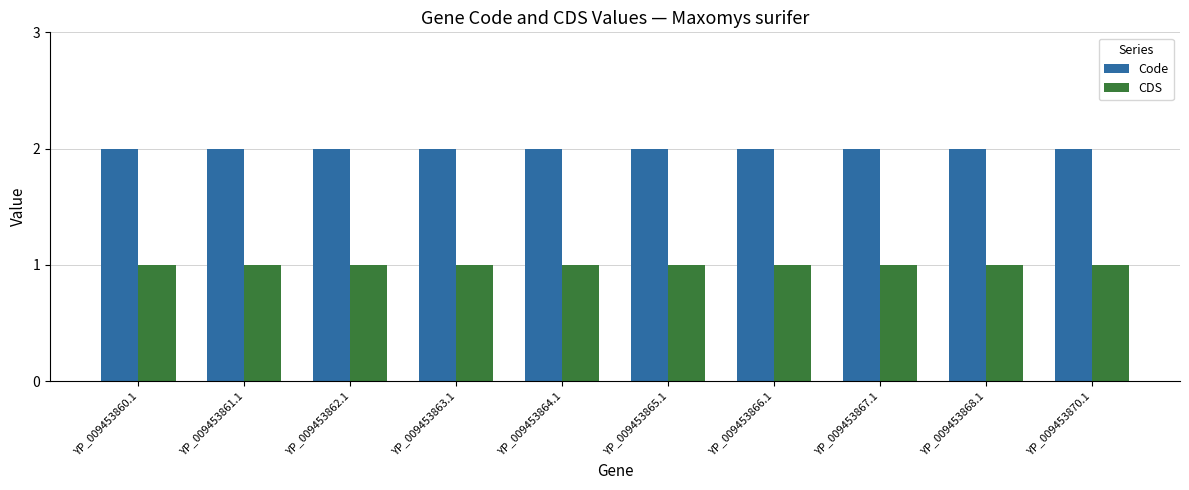

Are the bars grouped side by side (vs. stacked)?

Yes